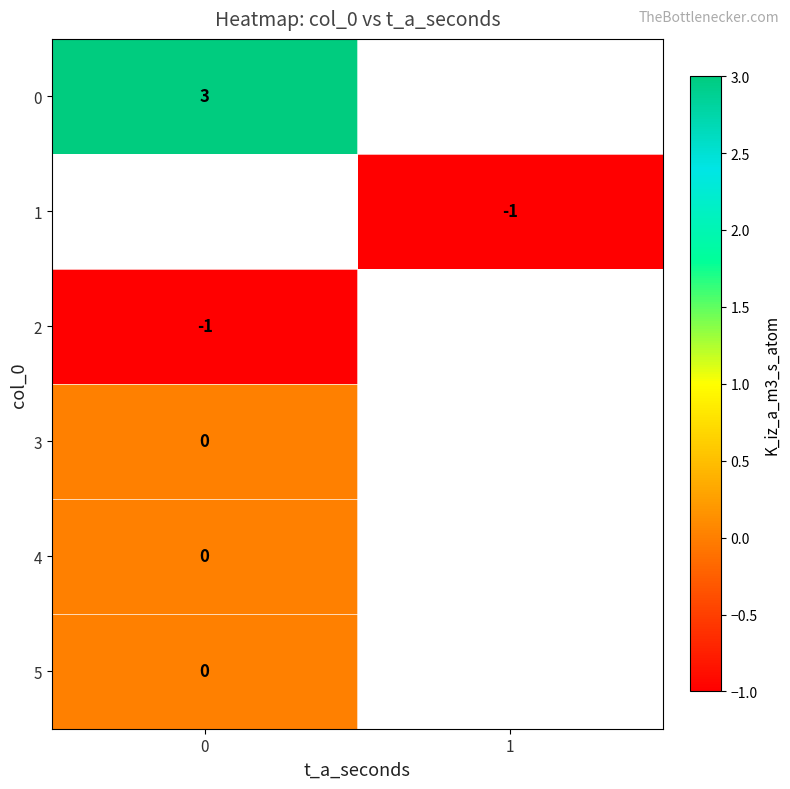

The 0 series shows 3 at 0. True or false?

True